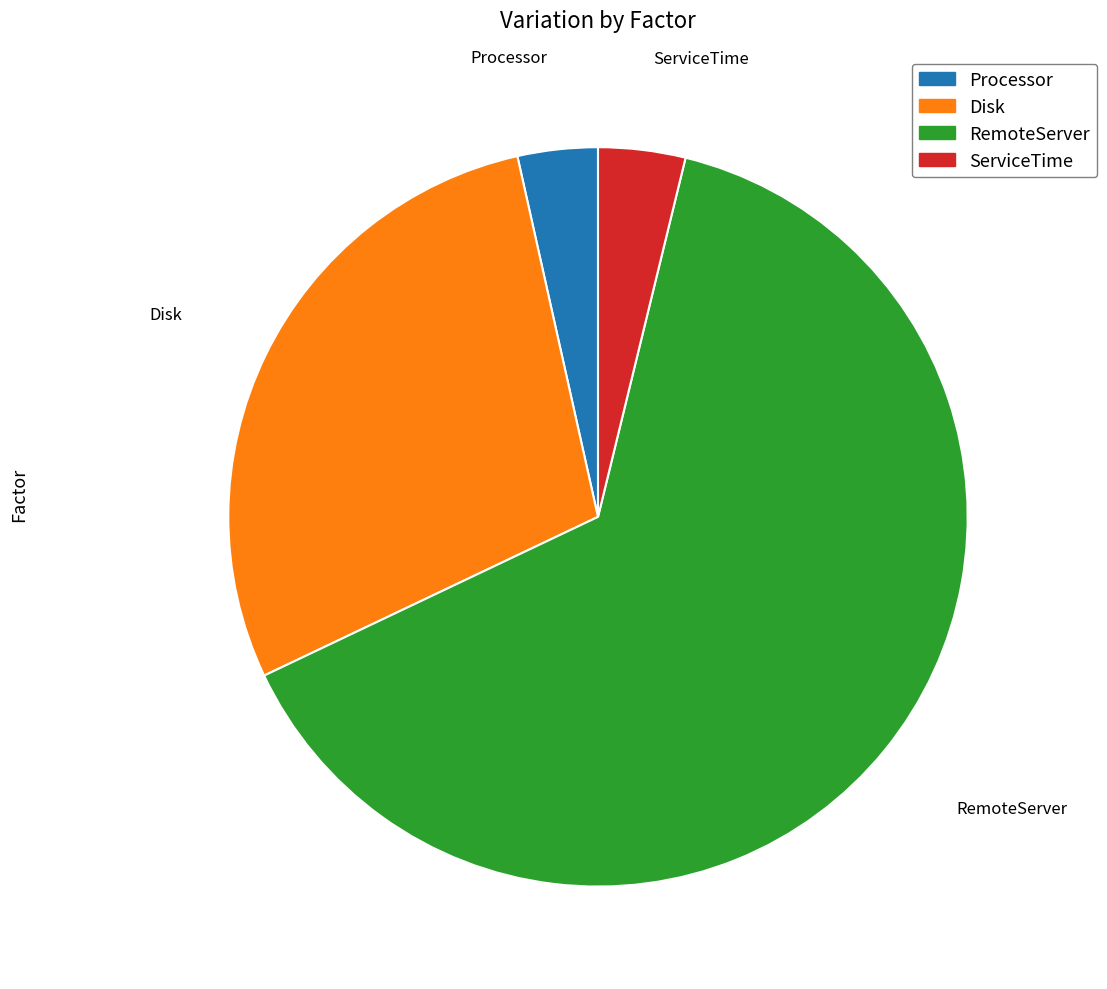

Does RemoteServer represent more than half of the total?

Yes